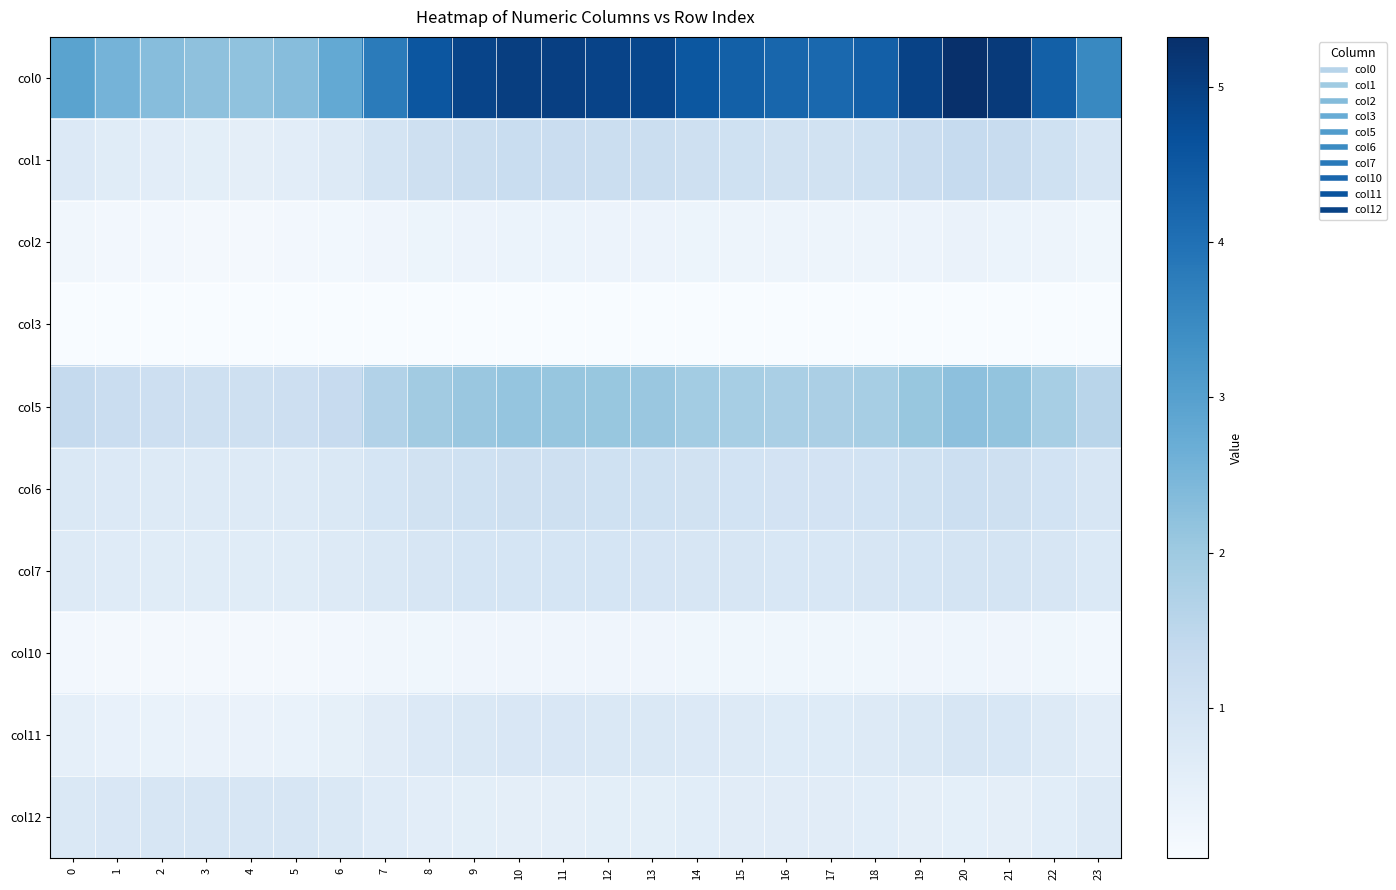

What is the spread (max minus min) of values at 4?

2.2